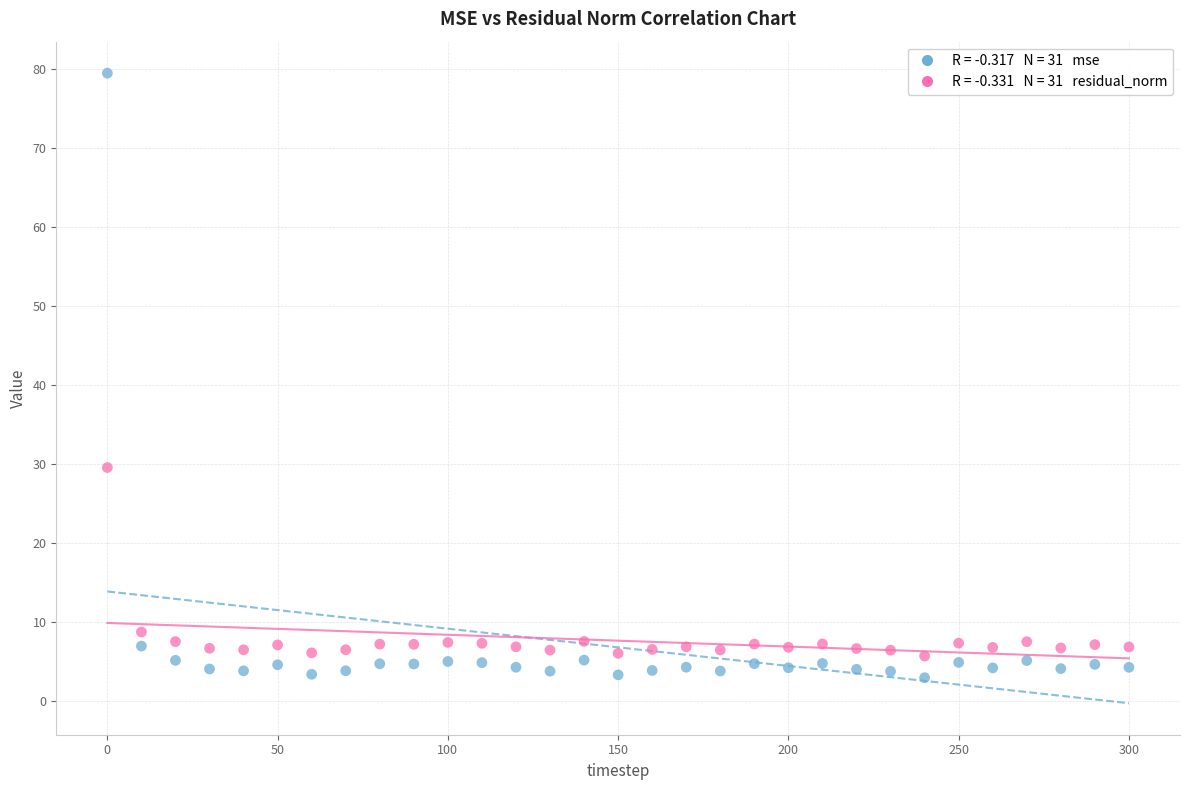

Across all data points, what is the range of X values (max minus min)?

300.0